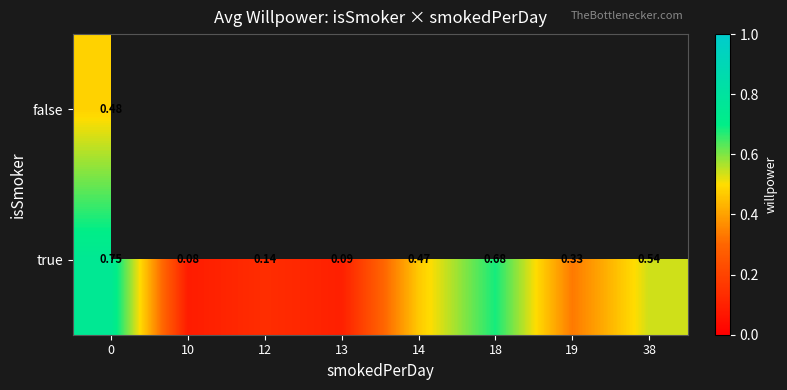

Rank the series by their maximum value, from lowest to highest.

false, true